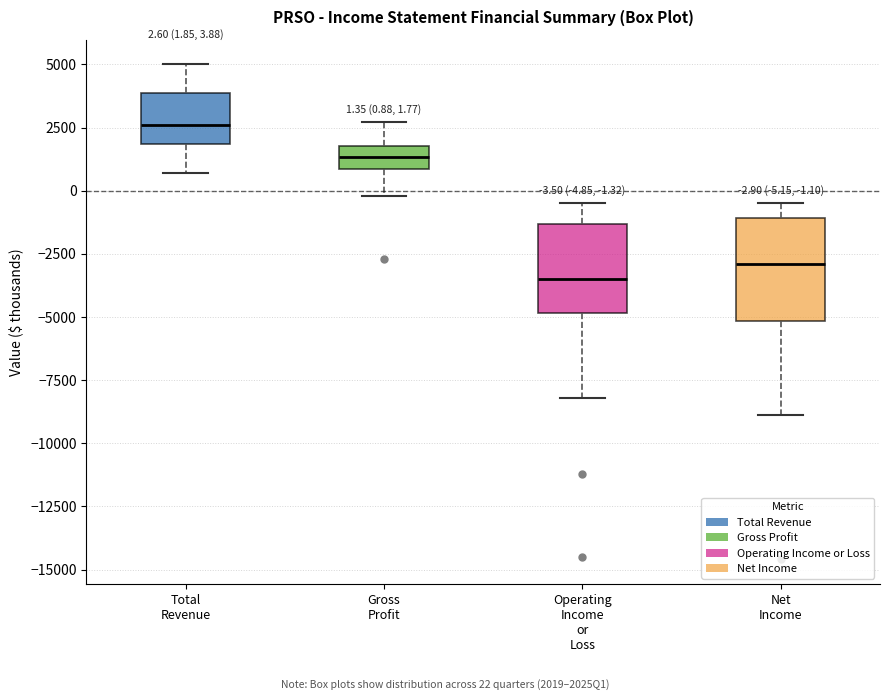

Which box has the lowest median line?

Operating Income or Loss